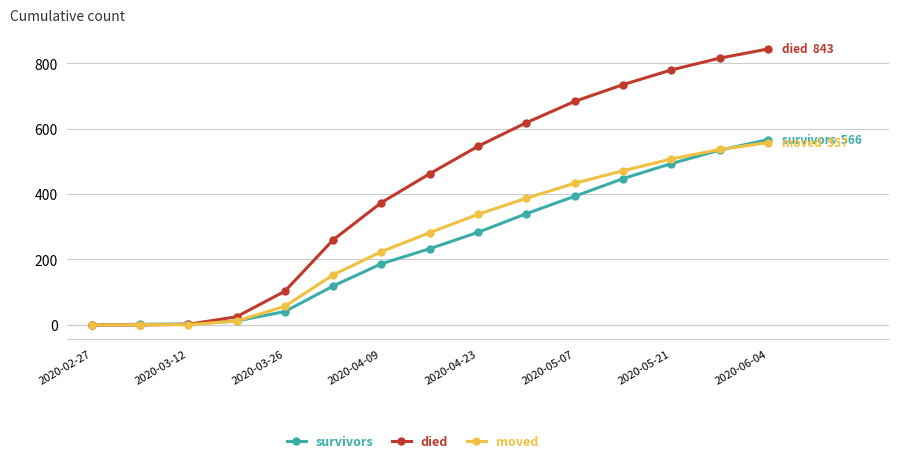

What is the sum of all moved values?

3959